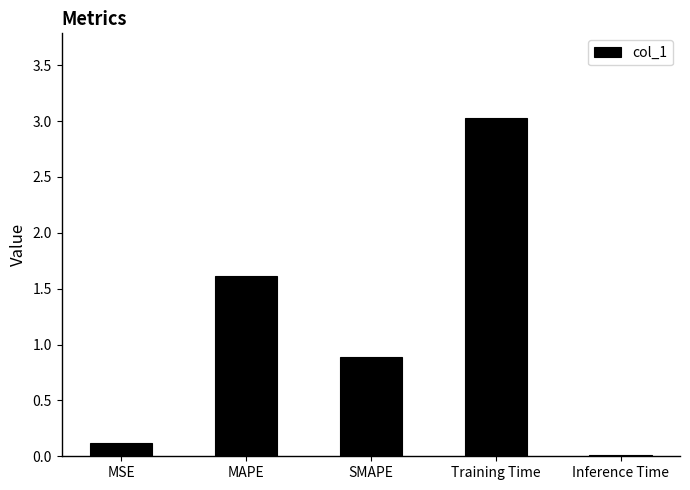

What is the sum of all values?

5.7